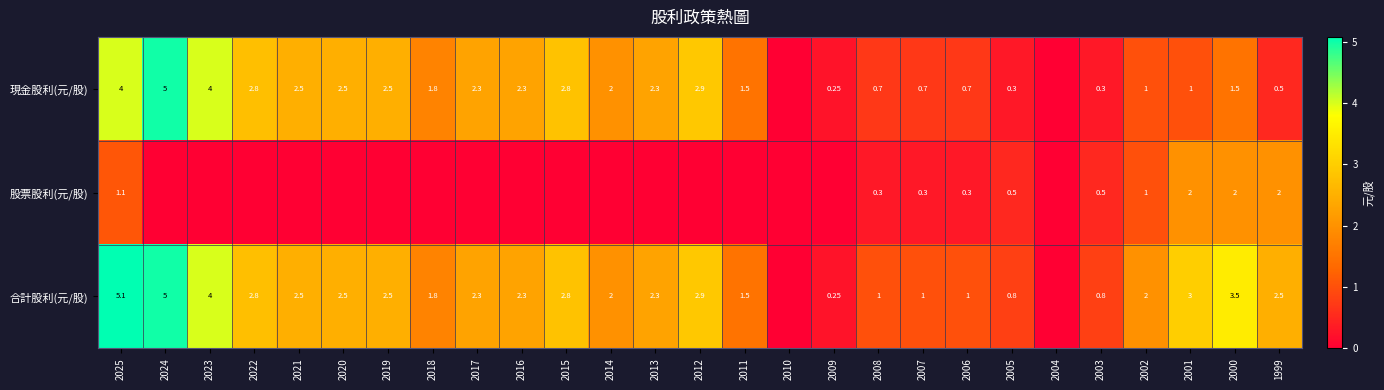

What is the total value across all series at 2007?

2.0